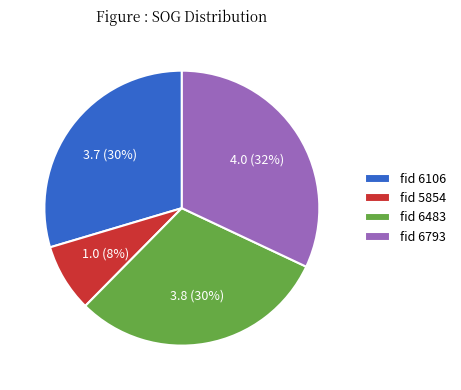

To the nearest percent, what percentage of the pie is fid 6483?

30%